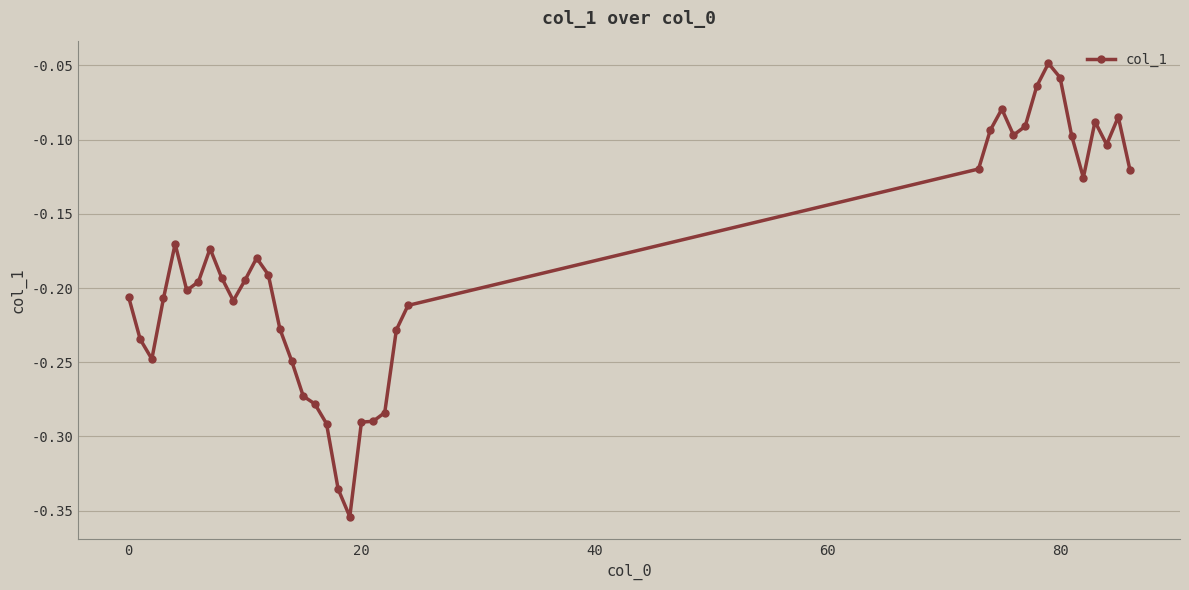

How many distinct data groups are displayed?

1